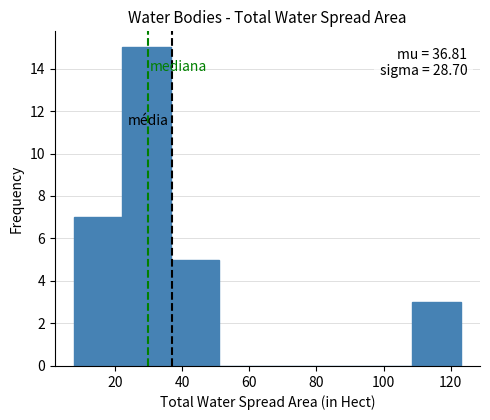

Over which range of the x-axis is the bar tallest?

22 to 36